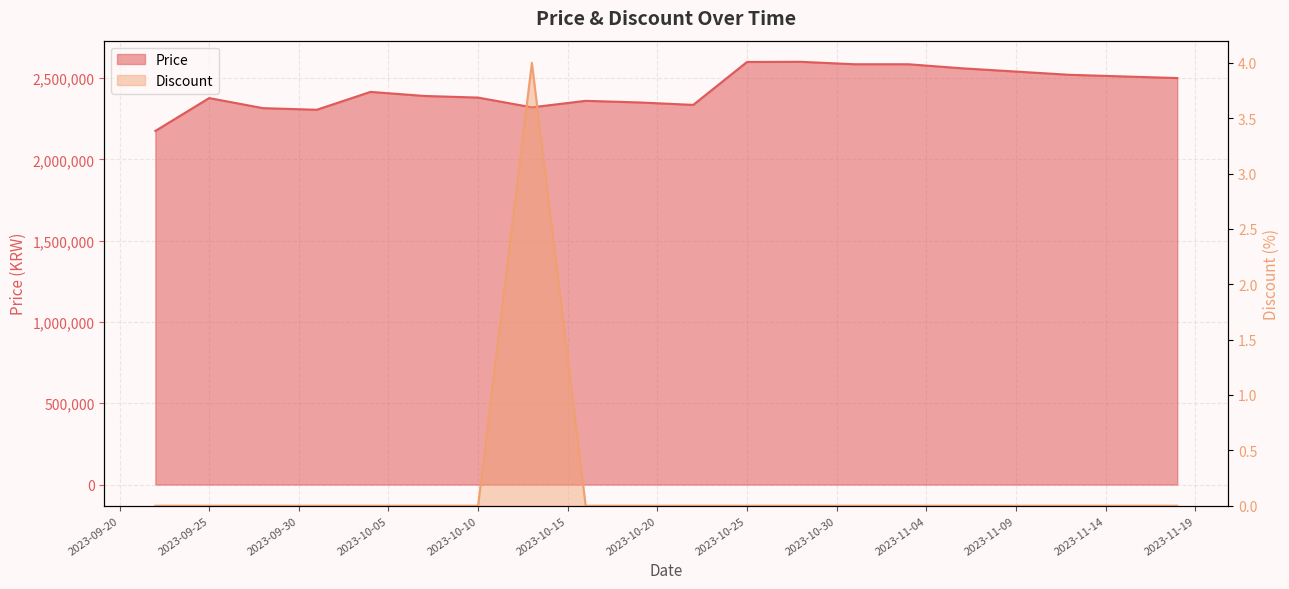

List the series in order of their overall mean, lowest first.

Discount, Price